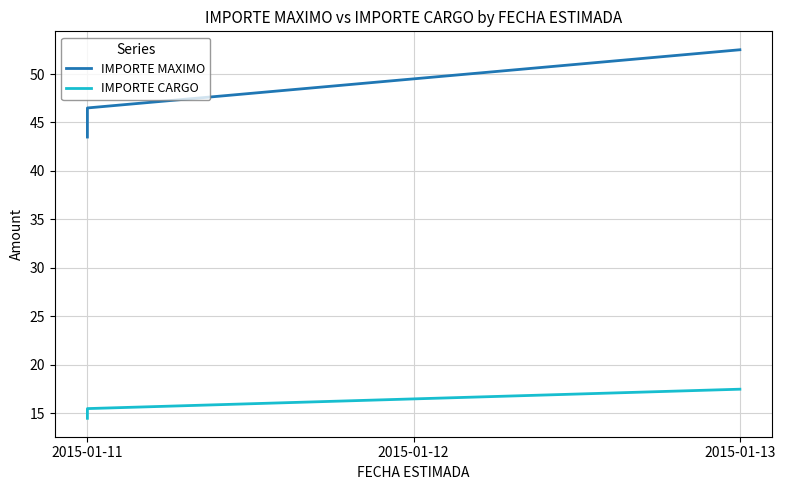

How many distinct data groups are displayed?

2